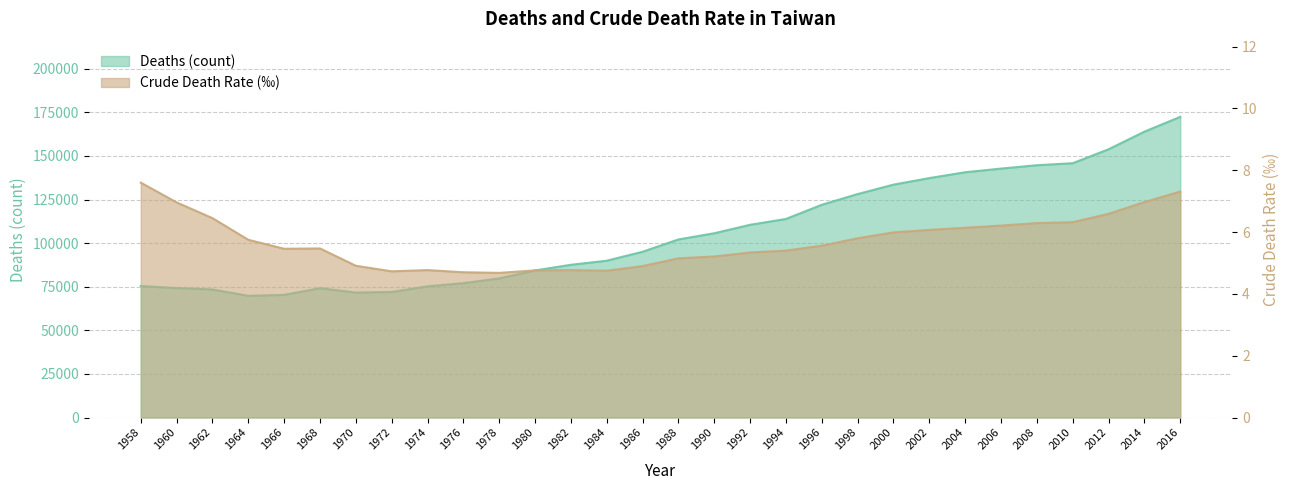

What is the total value across all series at 1992?

110521.3